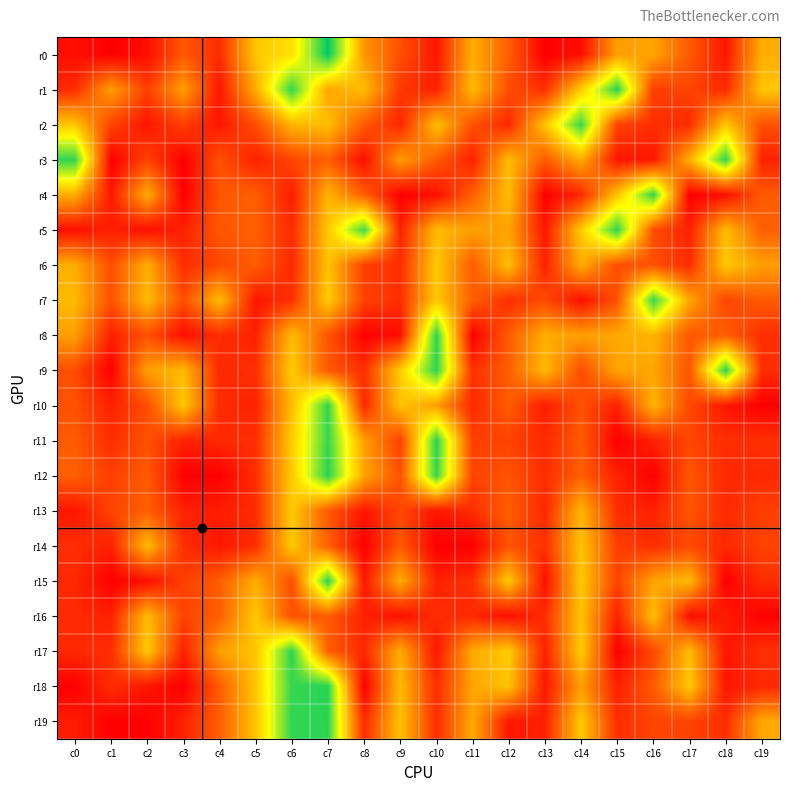

Between c16 and c13, which is larger?

c16